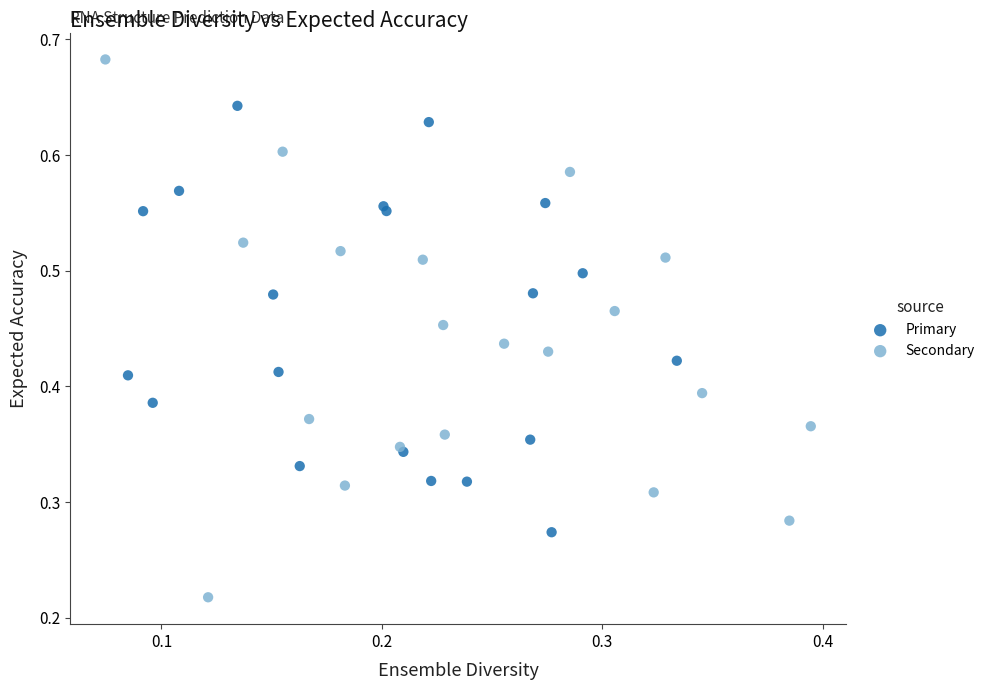

What are all the series names shown in the legend?

Primary, Secondary